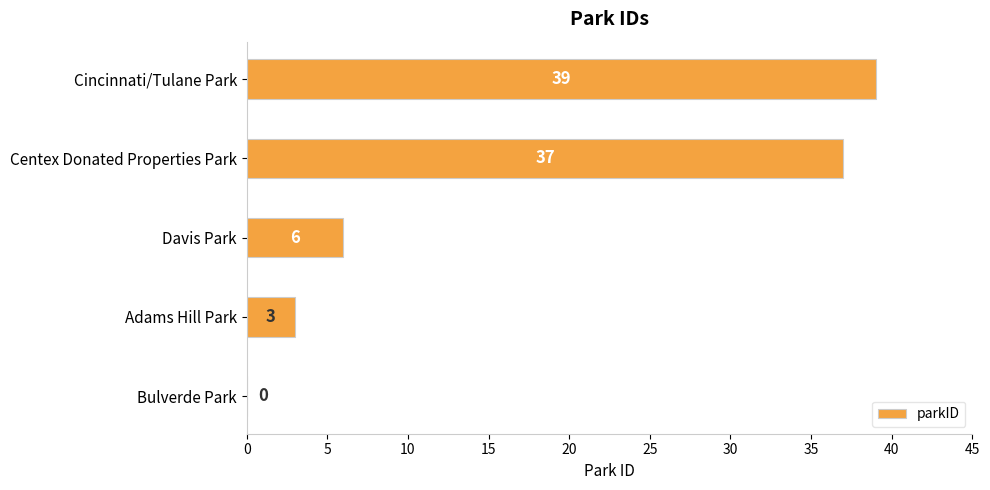

True or false: the data shows 6 at Davis Park.

True